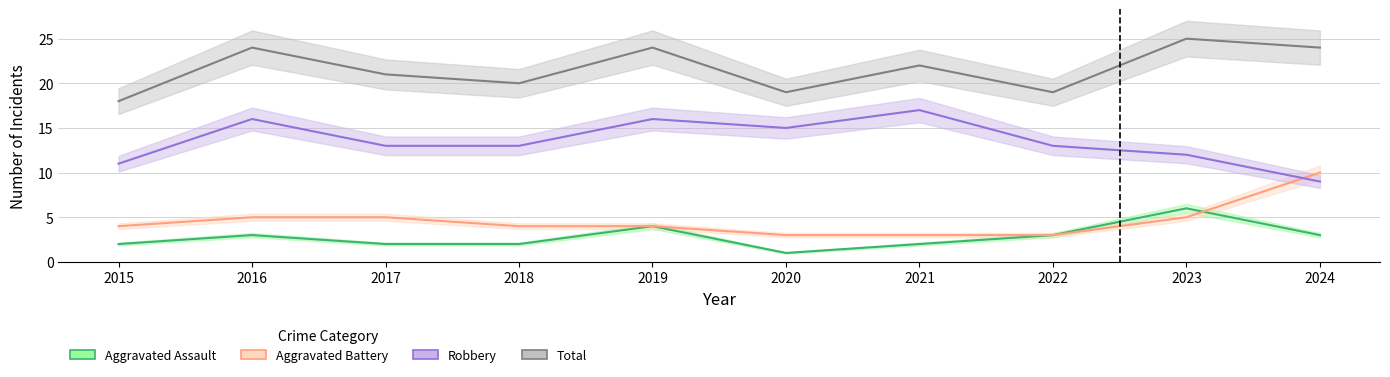

At which label does Robbery reach its minimum?

2024